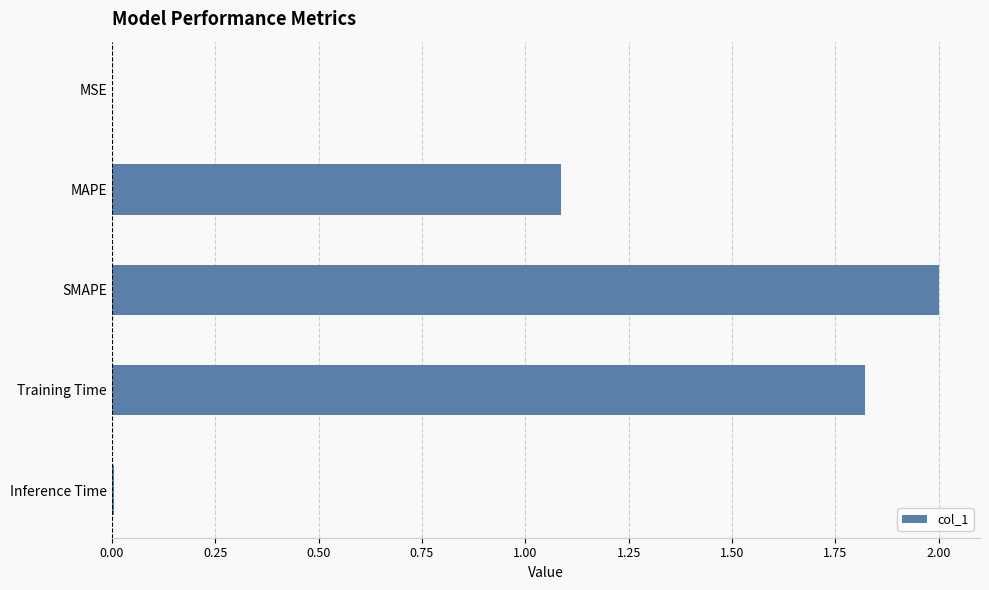

Which label corresponds to the largest value in the chart?

SMAPE